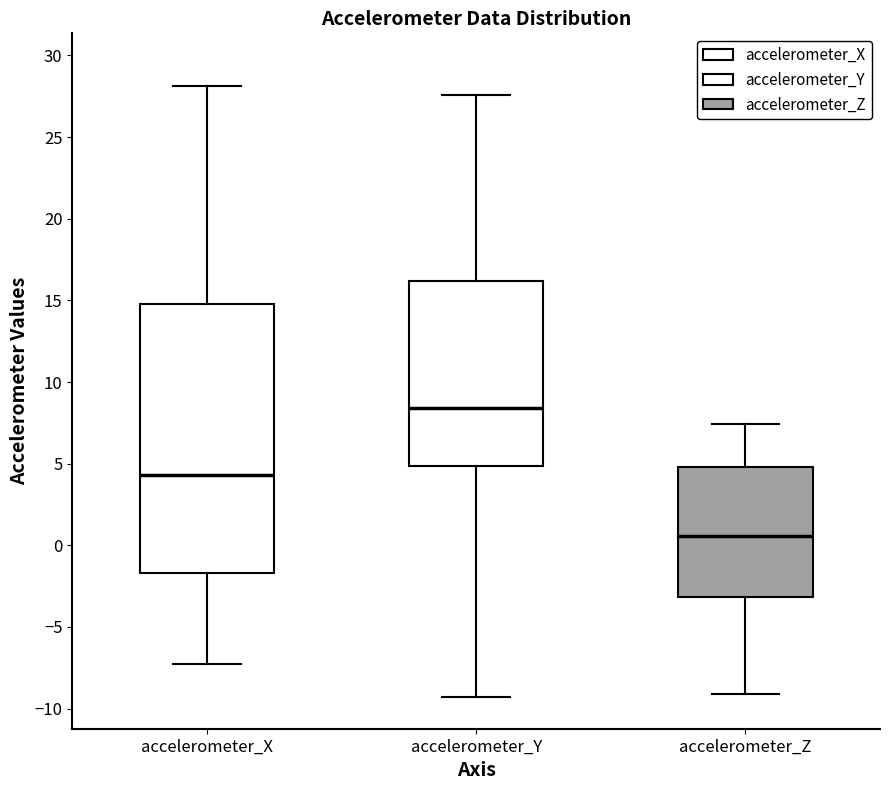

Where does the lower whisker of the box for accelerometer_Y end on the y-axis? The values are not printed on the chart, so give them approximately, as read against the axis.

-9.5